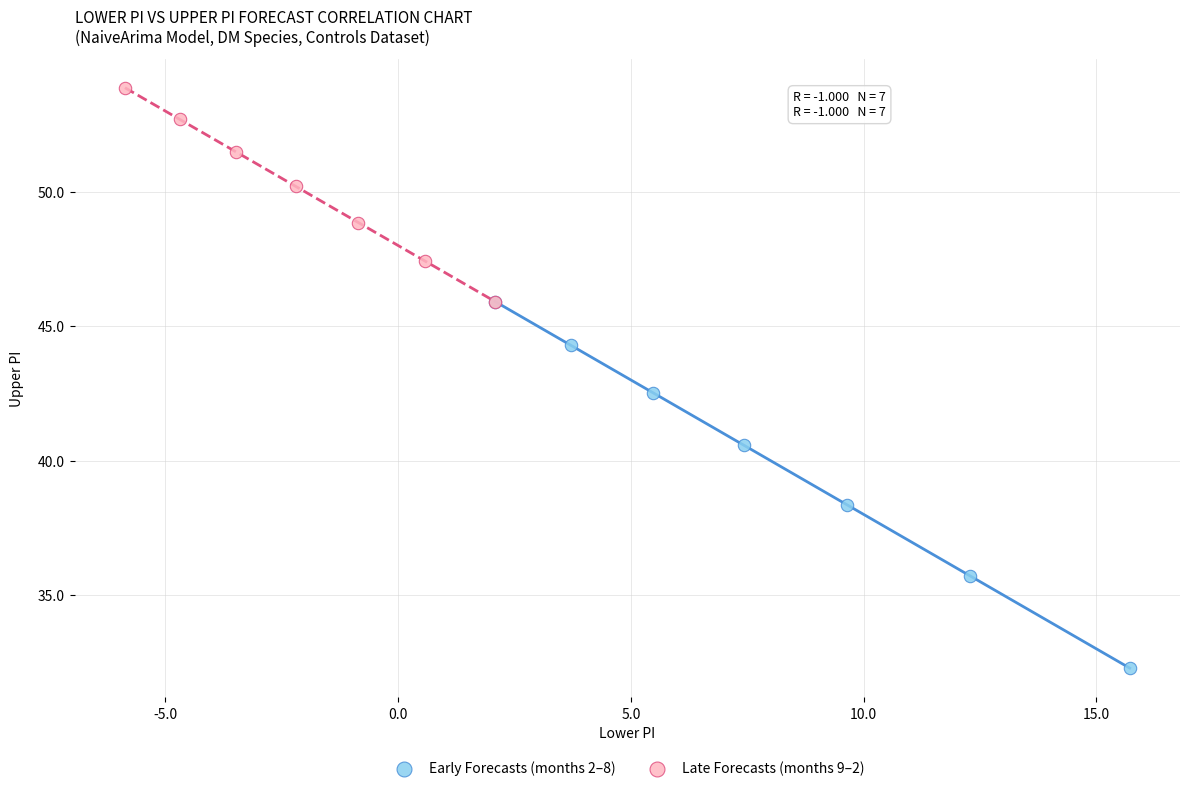

Which series reaches the maximum Y coordinate?

Late Forecasts (months 9–2)